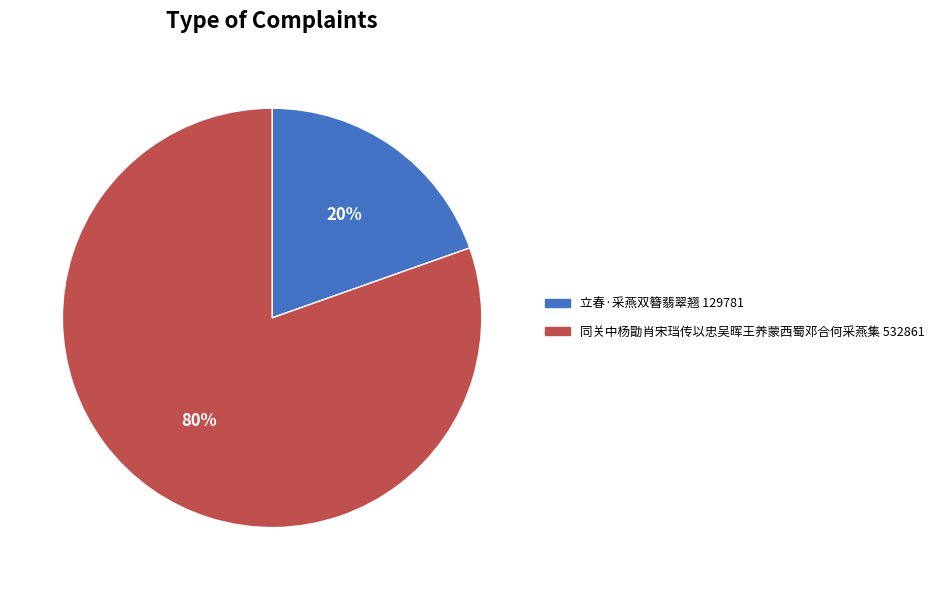

Does any single category account for the majority?

Yes